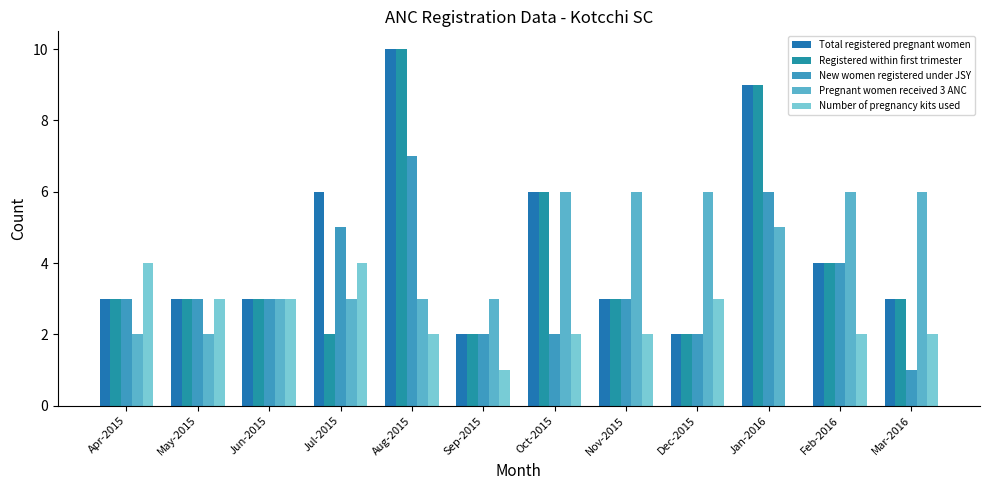

True or false: Total registered pregnant women has a value of 4 at Oct-2015.

False